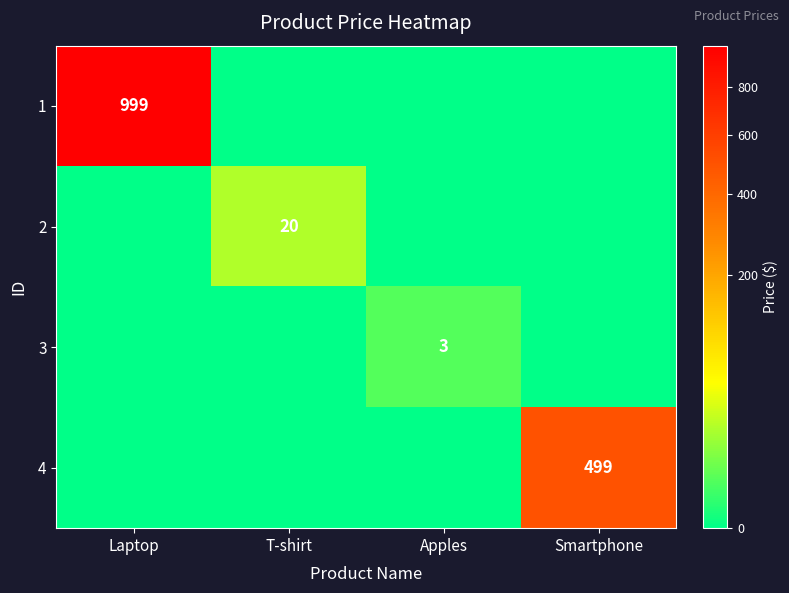

The value of 1 at Laptop is 1621. True or false?

False